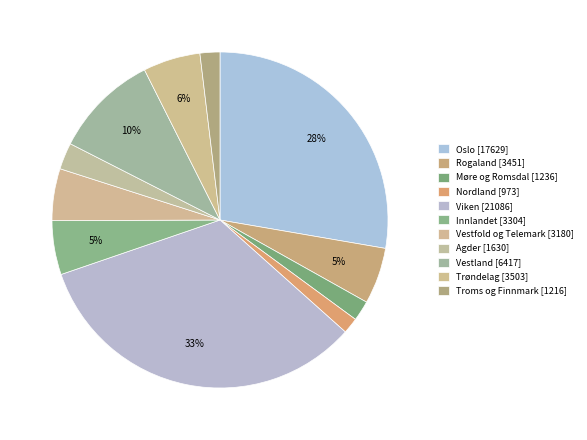

Is there a majority slice in this chart?

No